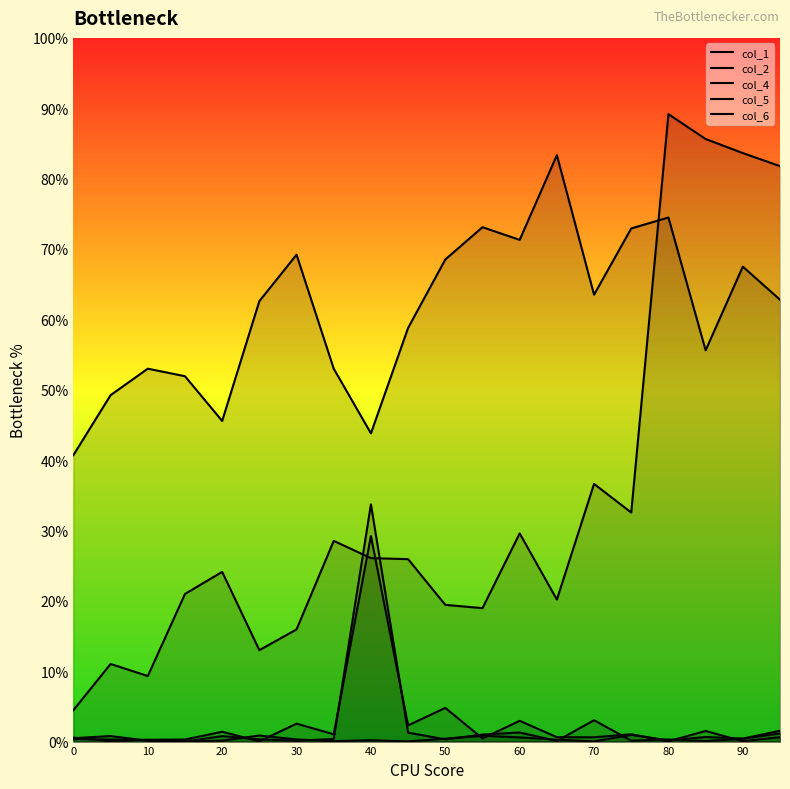

At which category is the sum across all series the highest?

80